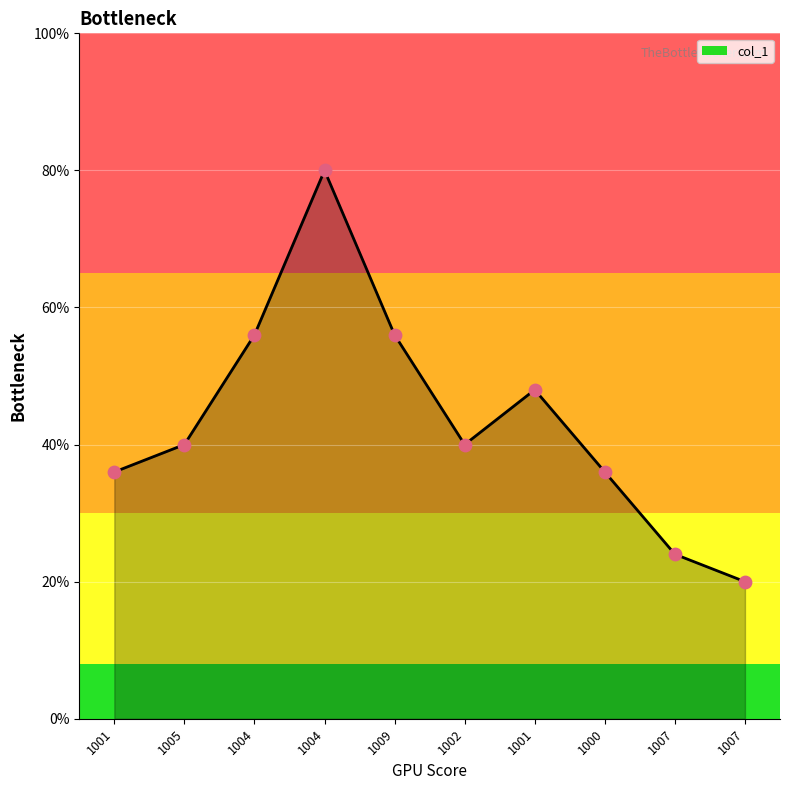

What is the ratio of the value at 1005 to the value at 1009?

0.7